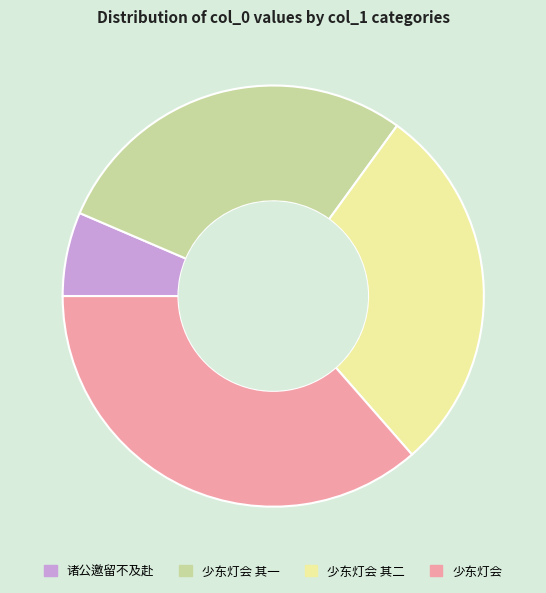

Is there any slice that represents more than half of the pie?

No